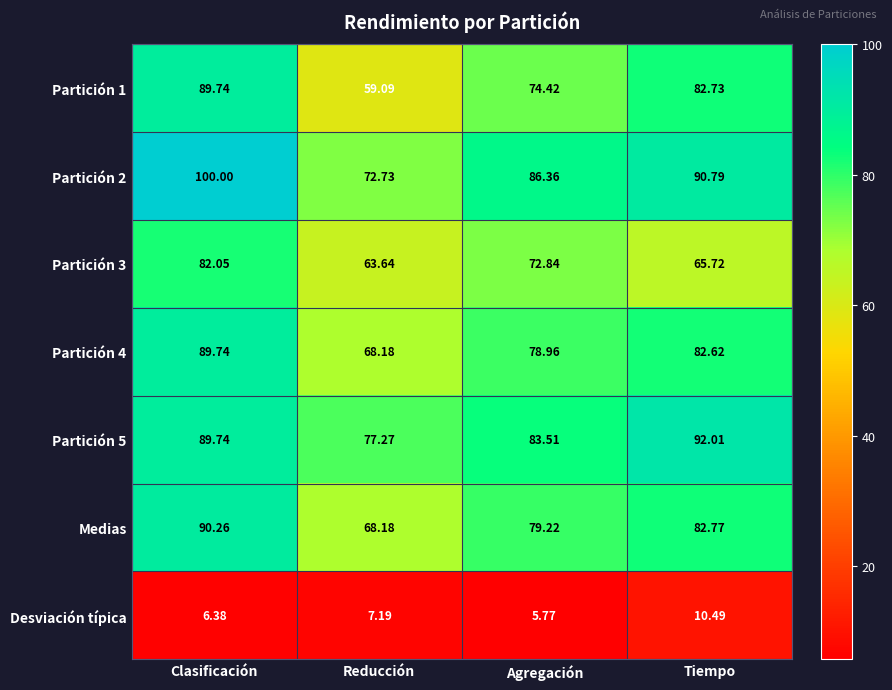

Which category has the highest value in the Partición 5 series?

Tiempo